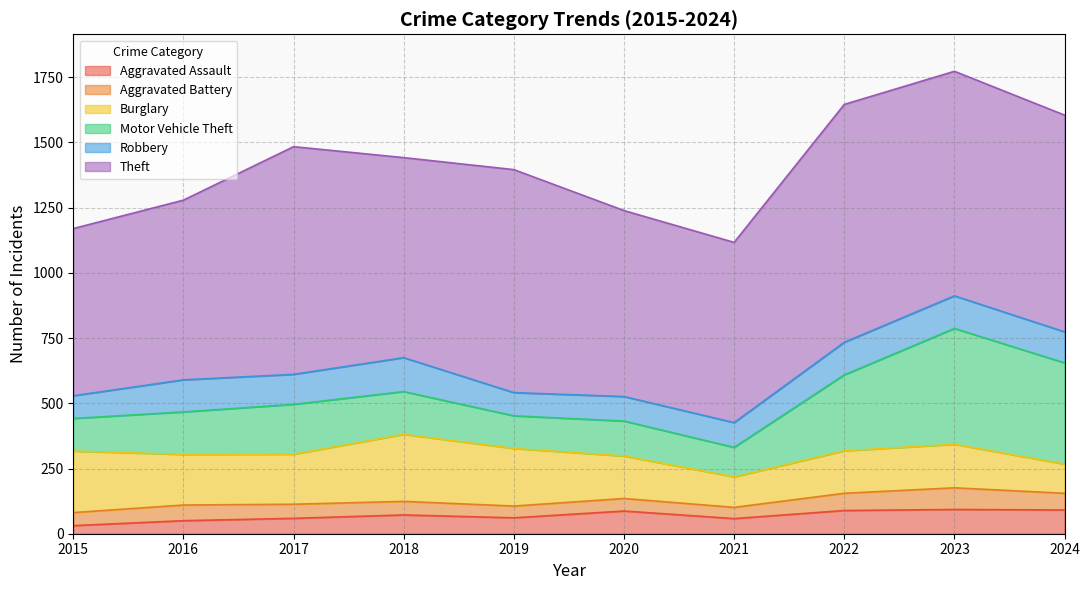

What is the spread (max minus min) of values at 2021?

648